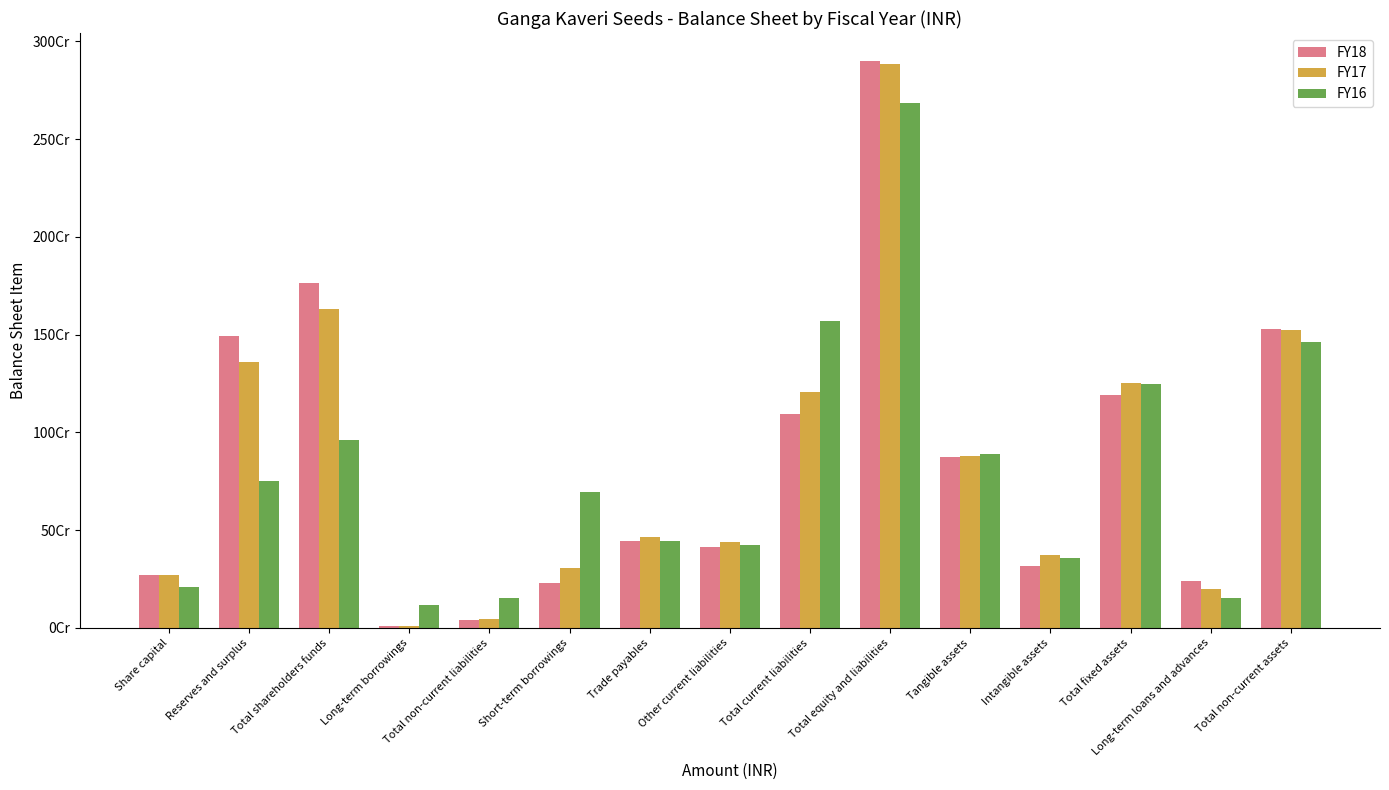

At which category is the sum across all series the highest?

Total equity and liabilities